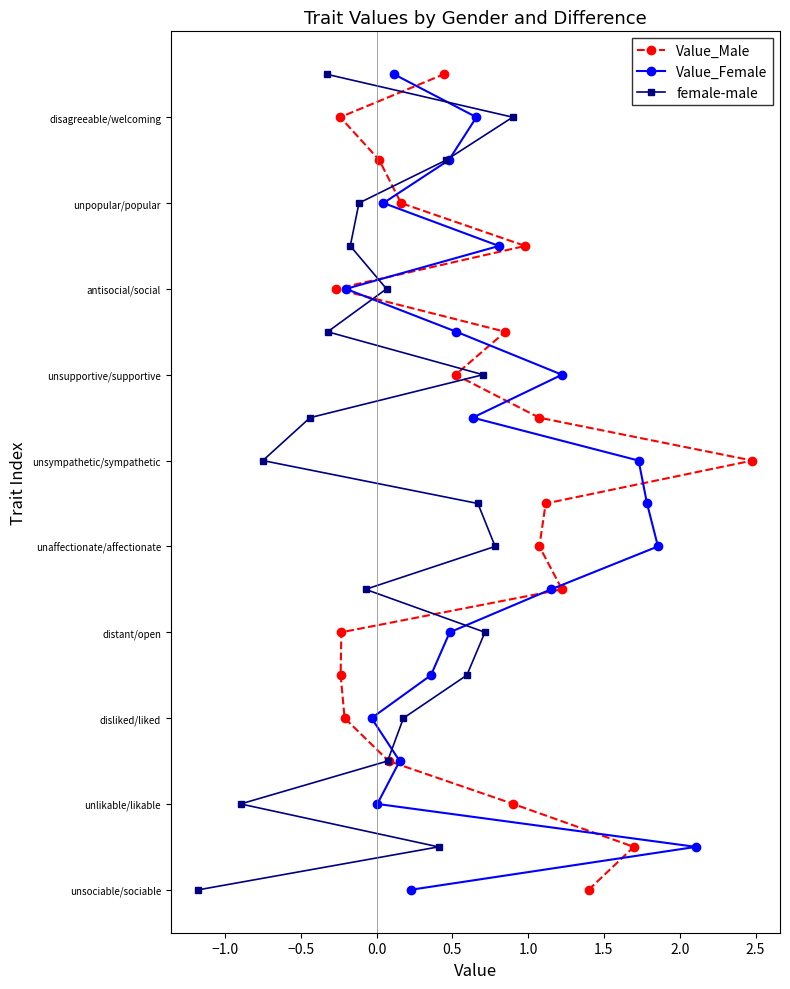

True or false: female-male has a value of 22 at 14.

False